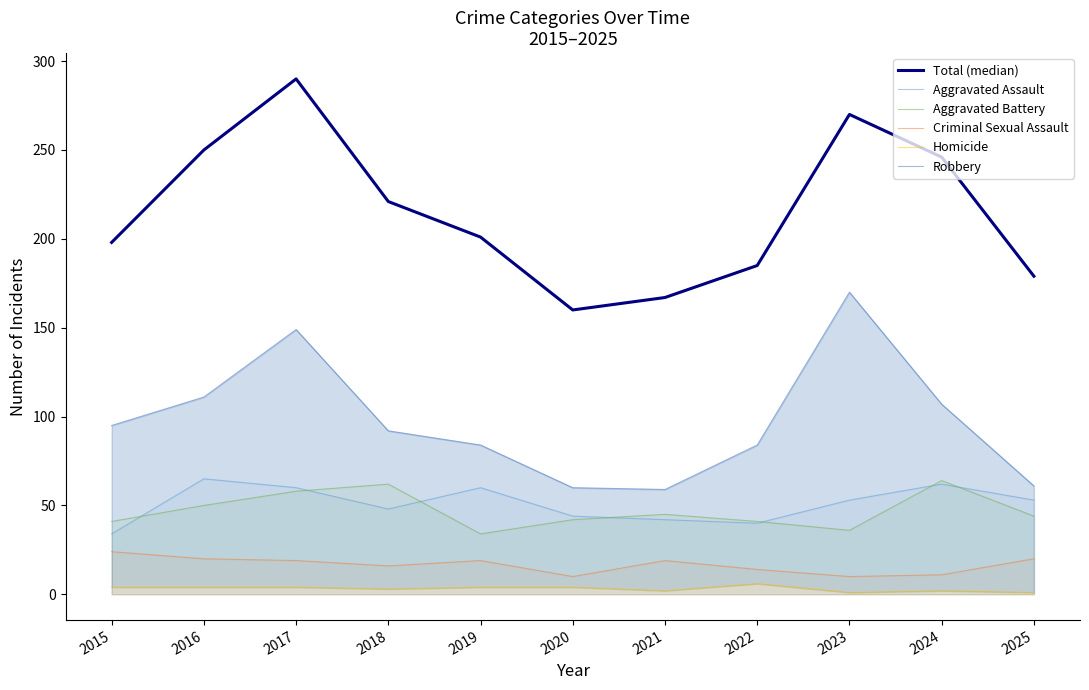

What is the difference between the highest and lowest values at 2023?

269